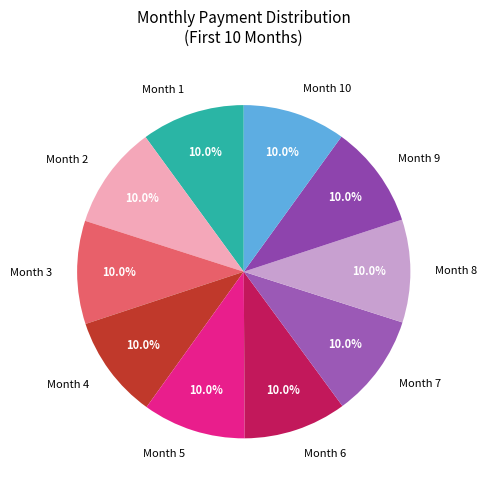

To the nearest percent, what is the combined percentage of Month 7 and Month 9?

20%